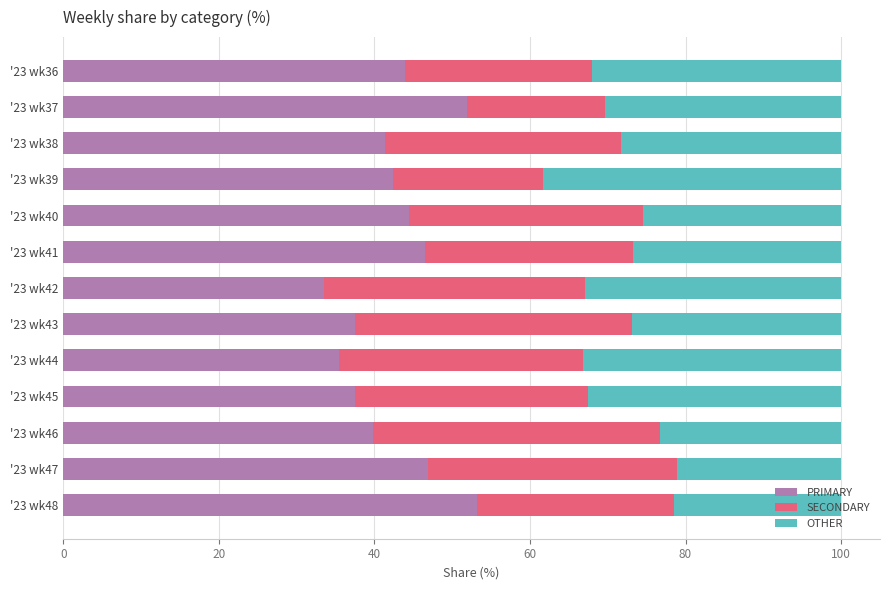

What is the difference between the maximum and minimum values in the PRIMARY series?

19.6